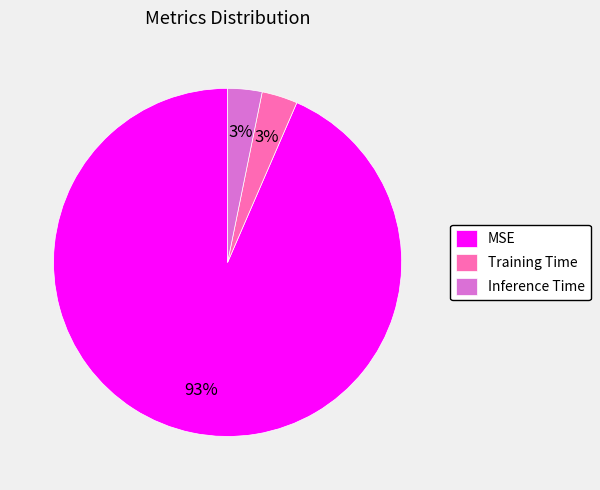

Is it true that Training Time is 3% of the pie?

True